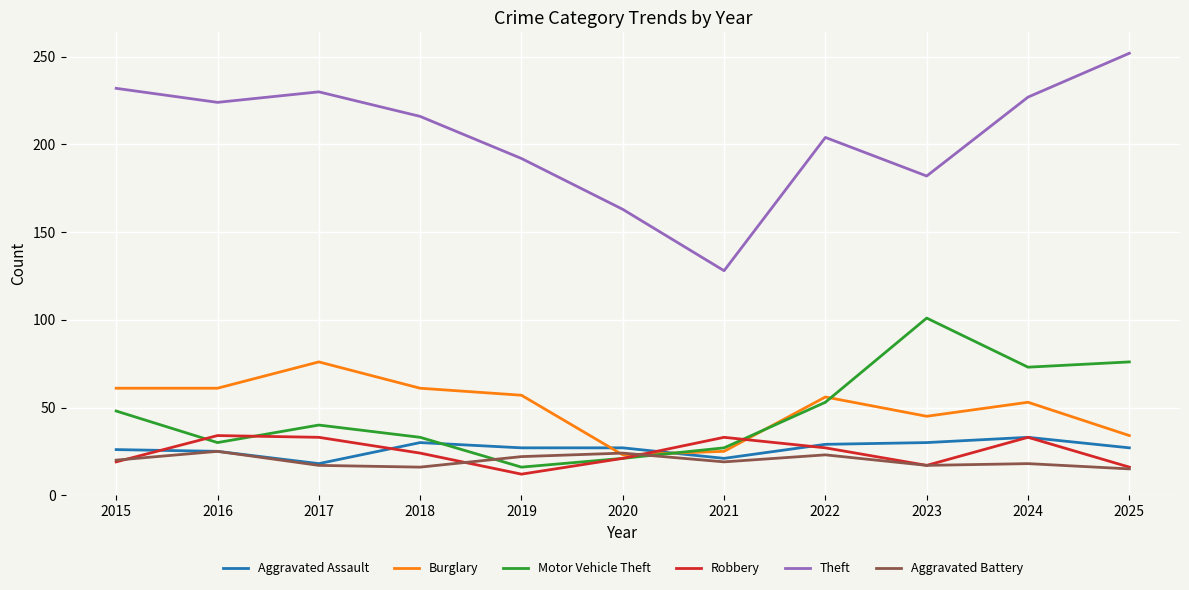

Where do Aggravated Assault and Robbery first cross each other?

2015 and 2016